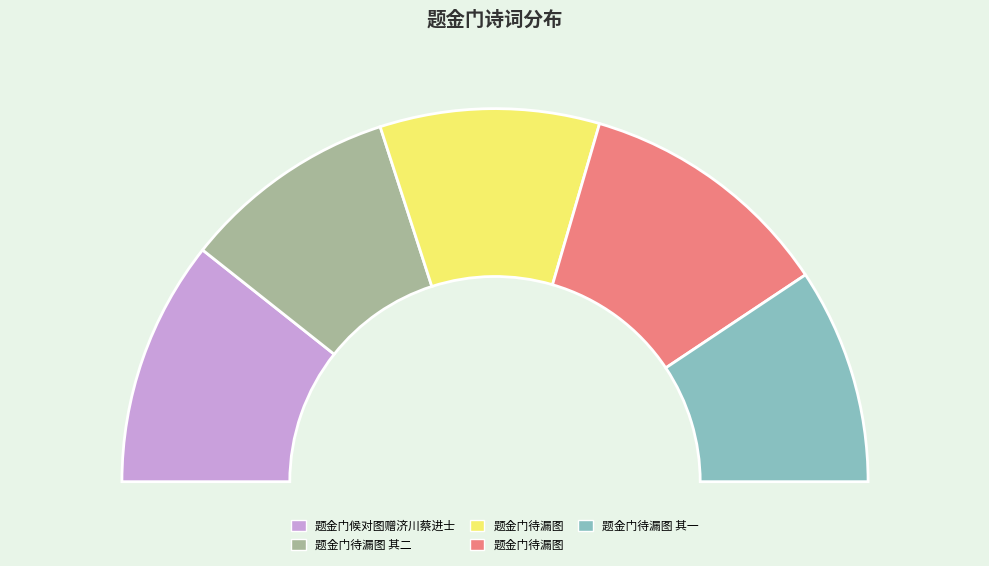

What is the ratio of the value at 题金门待漏图 to the value at 题金门候对图赠济川蔡进士?

1.0